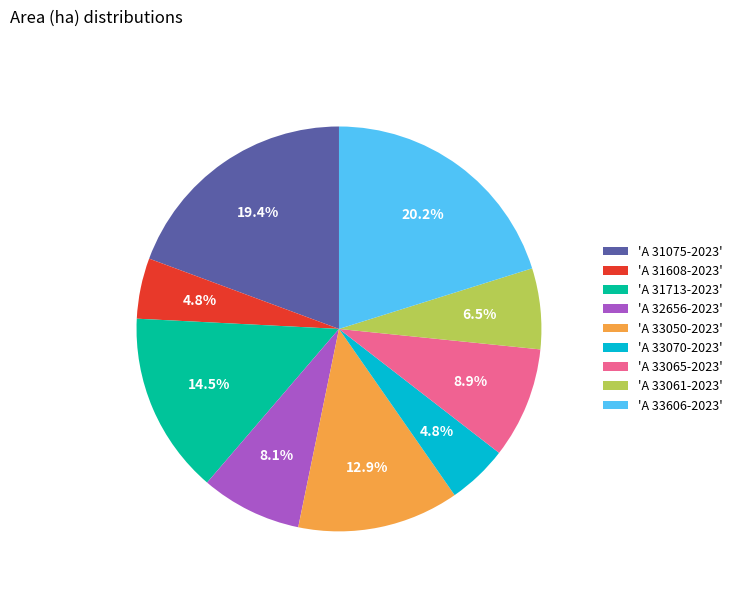

What portion of the pie excludes 'A 33065-2023'?

91.1%